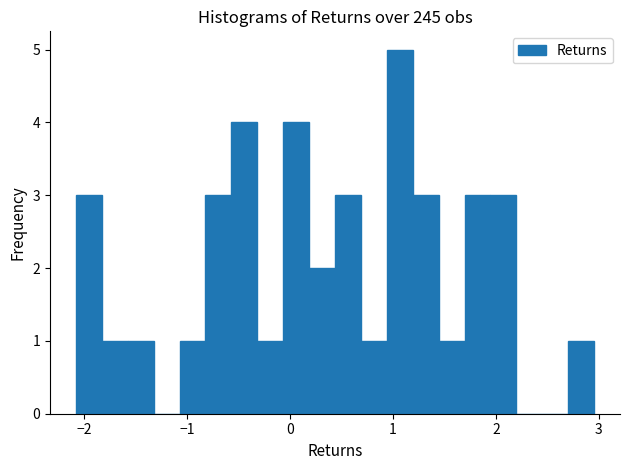

Around what value on the x-axis is the tallest bar? Give the approximate position of its centre, as read against the axis.

1.1